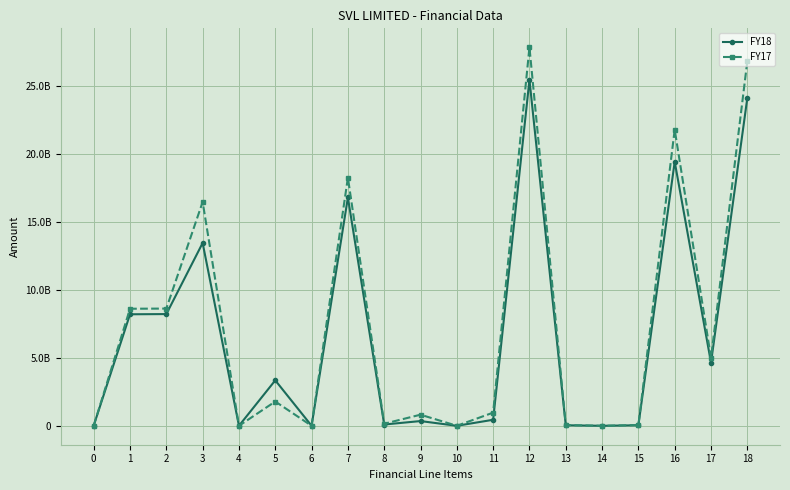

Is the value of FY17 at 3 greater than the value of FY18 at 14?

Yes